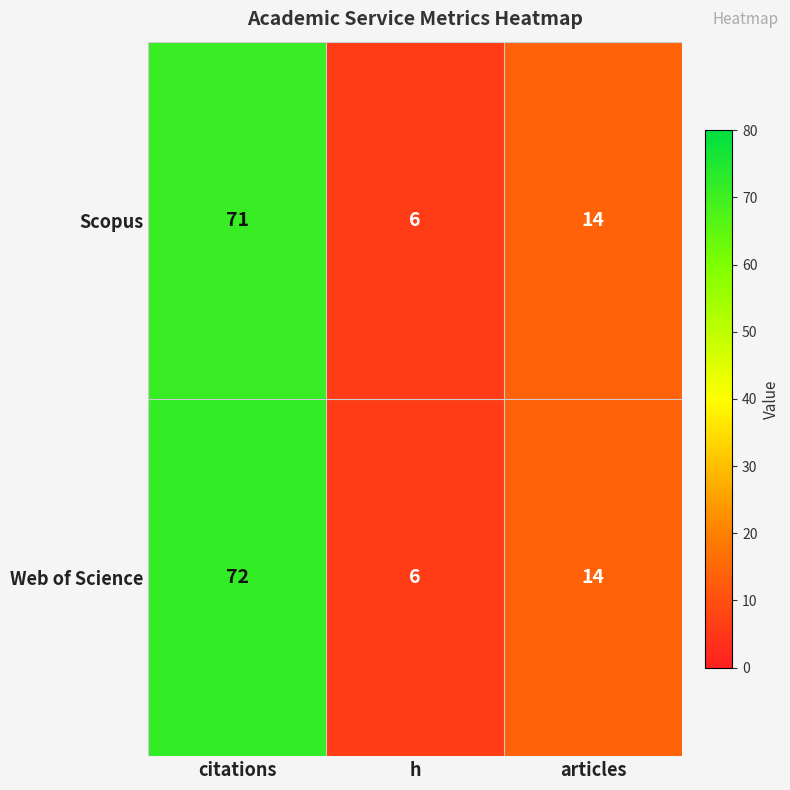

Between citations and articles, which series saw the biggest shift?

Web of Science